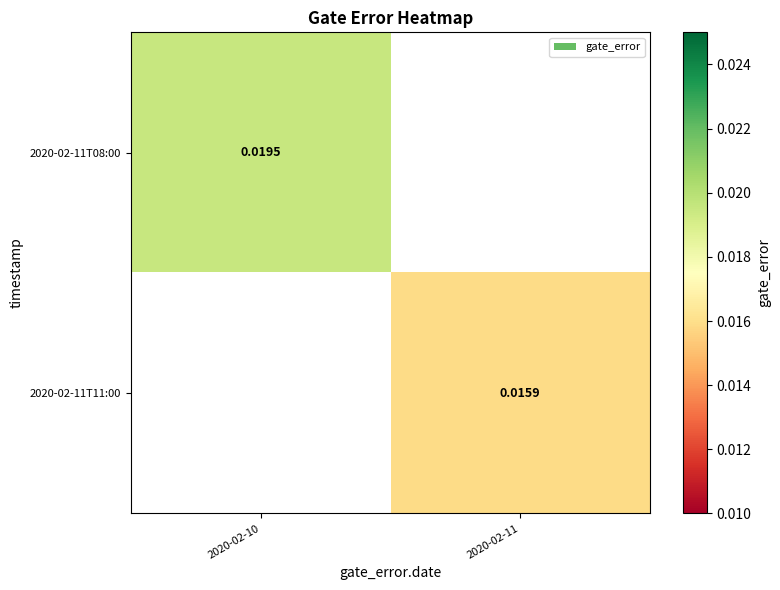

Rank the categories by 2020-02-11T08:00 value from lowest to highest.

2020-02-10, 2020-02-11